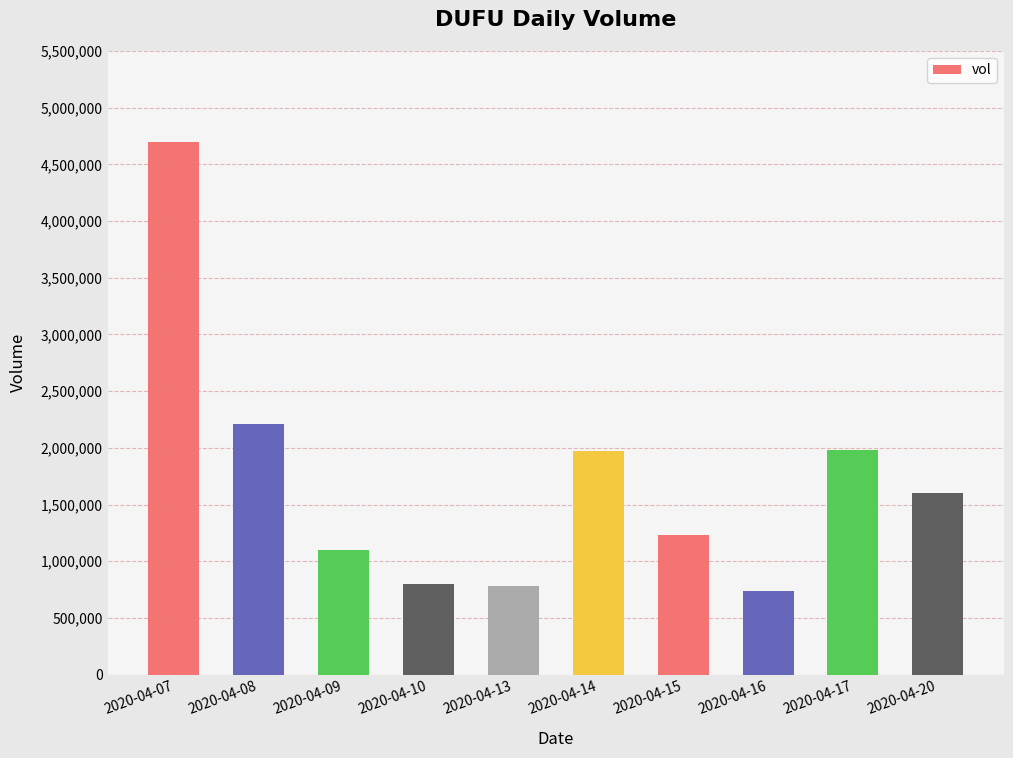

What is the value of the 6th bar from the left?

1975200